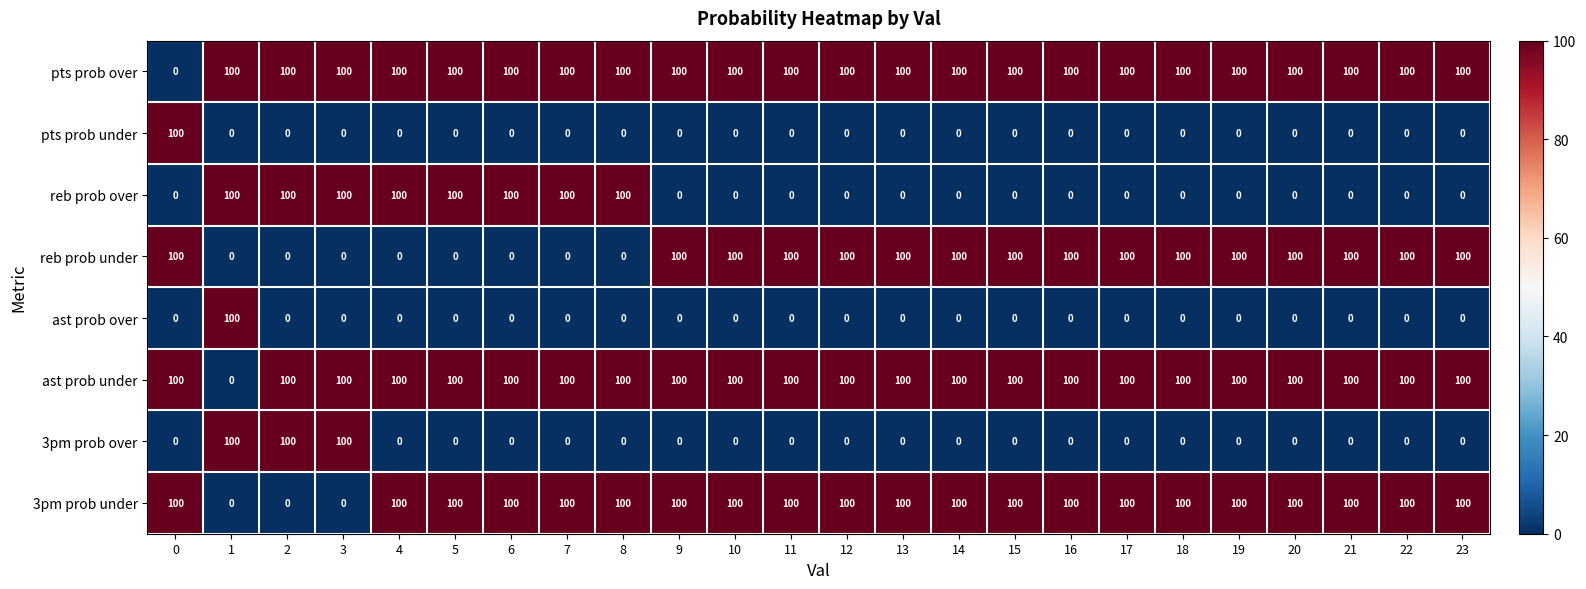

What value does the 3pm prob under series have at 13, to the nearest 50?

100